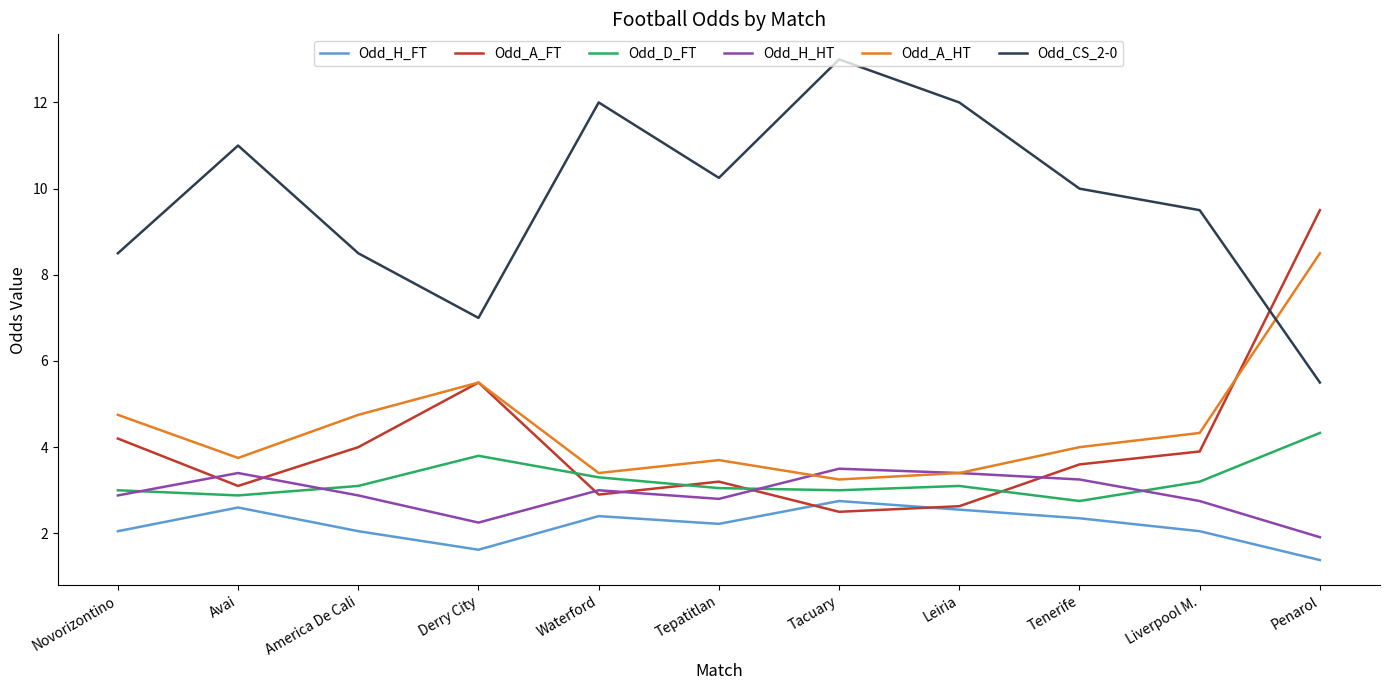

What are all the series names shown in the legend?

Odd_H_FT, Odd_A_FT, Odd_D_FT, Odd_H_HT, Odd_A_HT, Odd_CS_2-0